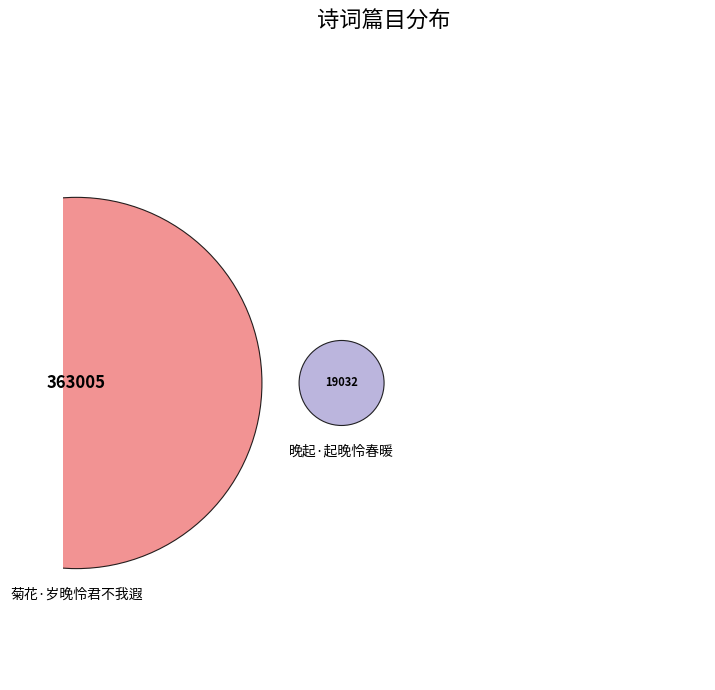

Is 菊花·岁晚怜君不我遐 the majority of the pie?

Yes